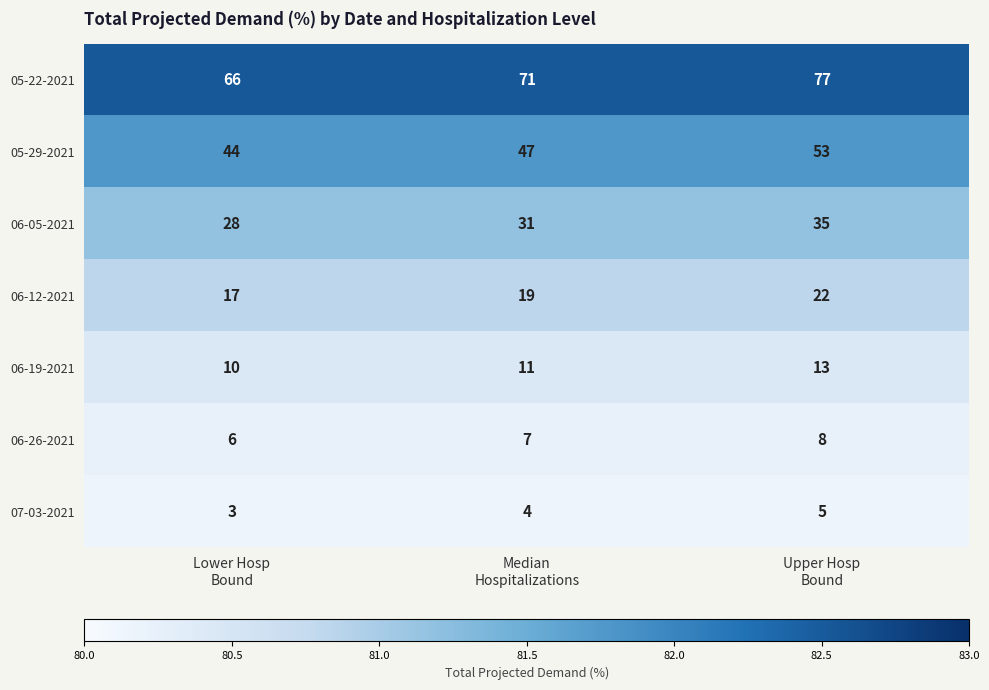

What is the sum of all 05-29-2021 values?

144